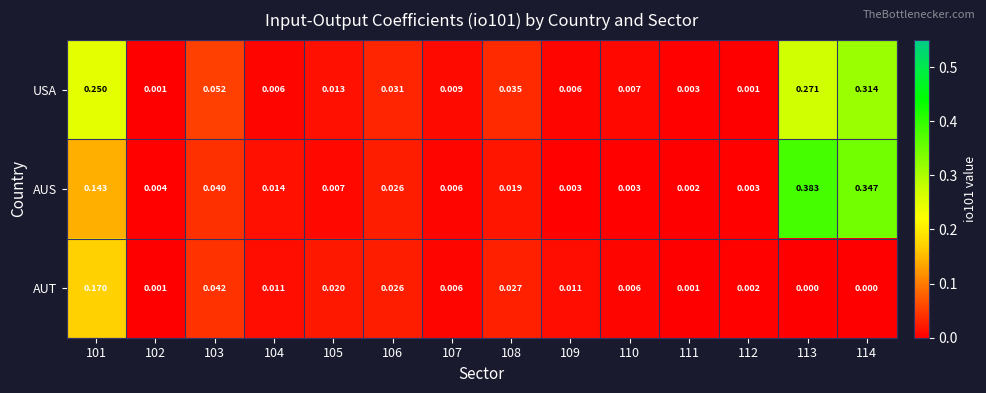

List the series in order of their peak value, lowest first.

AUT, USA, AUS